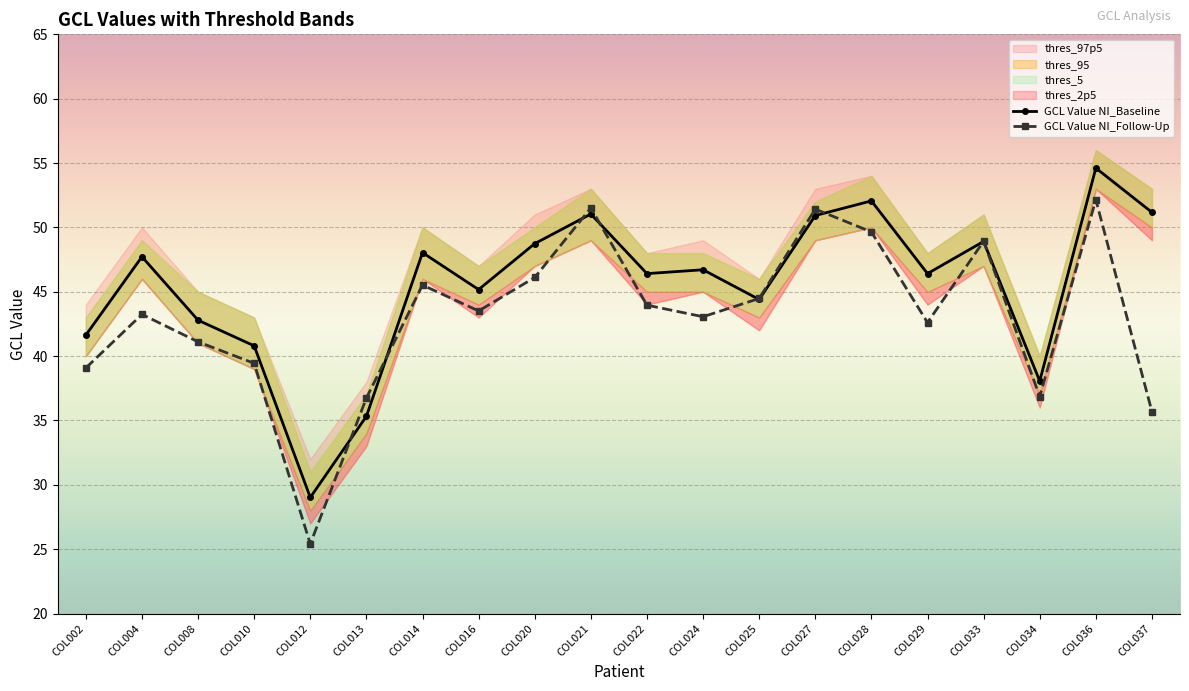

What is the spread (max minus min) of values at COL008?

1.7